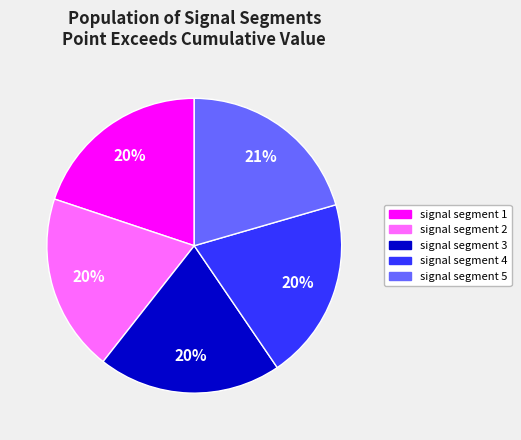

How many slices are in this pie chart?

5